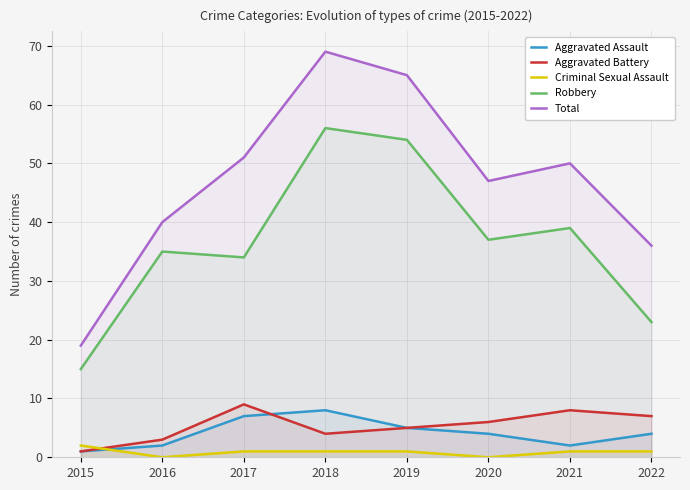

What is the total value across all series at 2018?

138